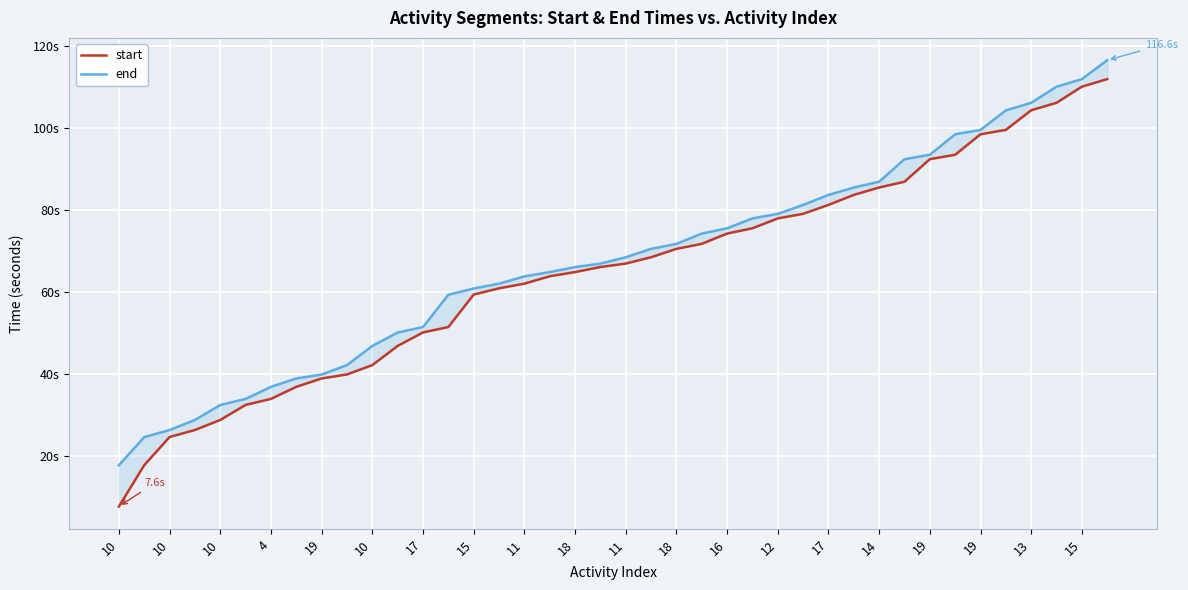

True or false: end and start intersect in this chart.

False